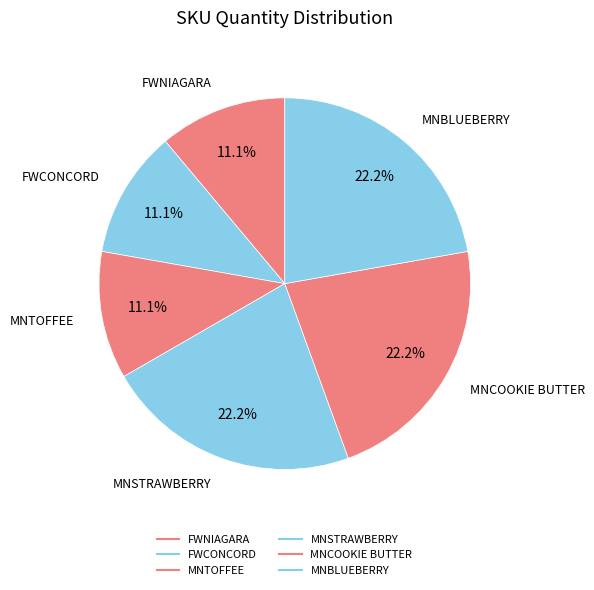

Count the number of slices in the pie.

6